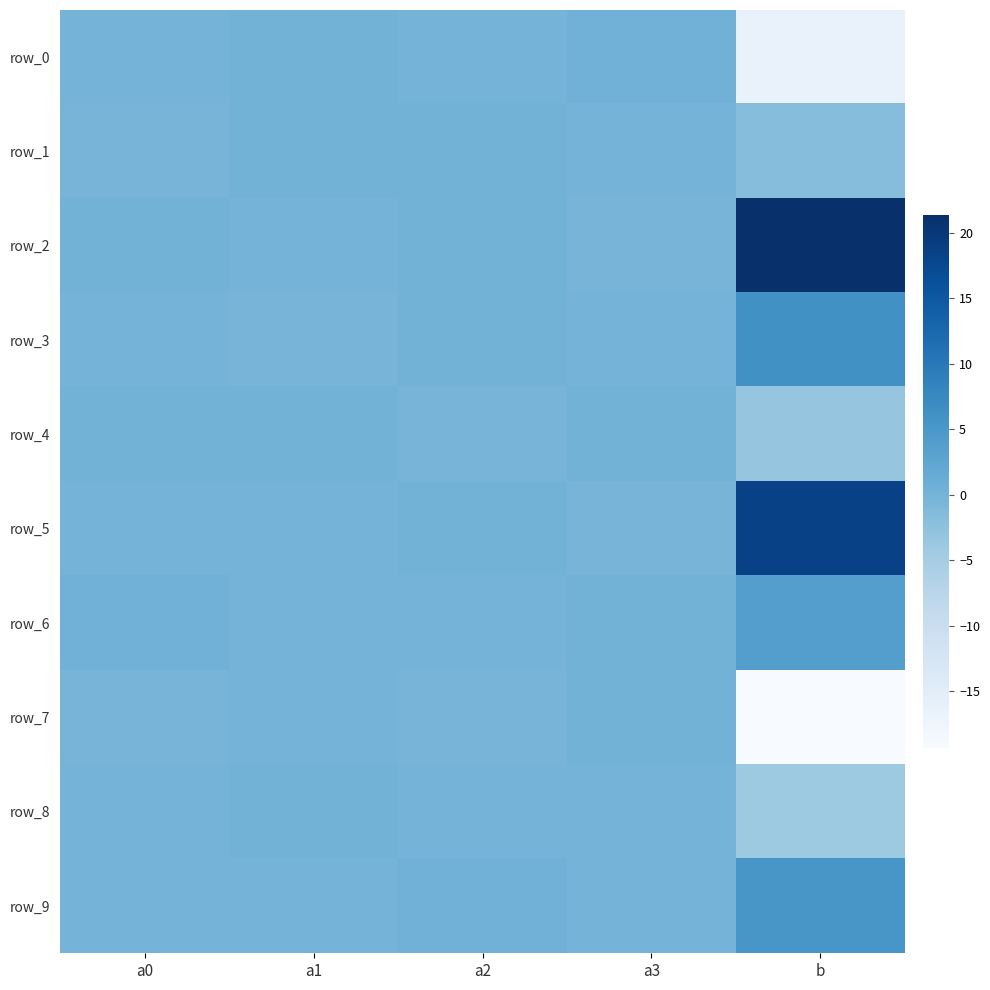

Which series has the largest total across all categories?

row_2